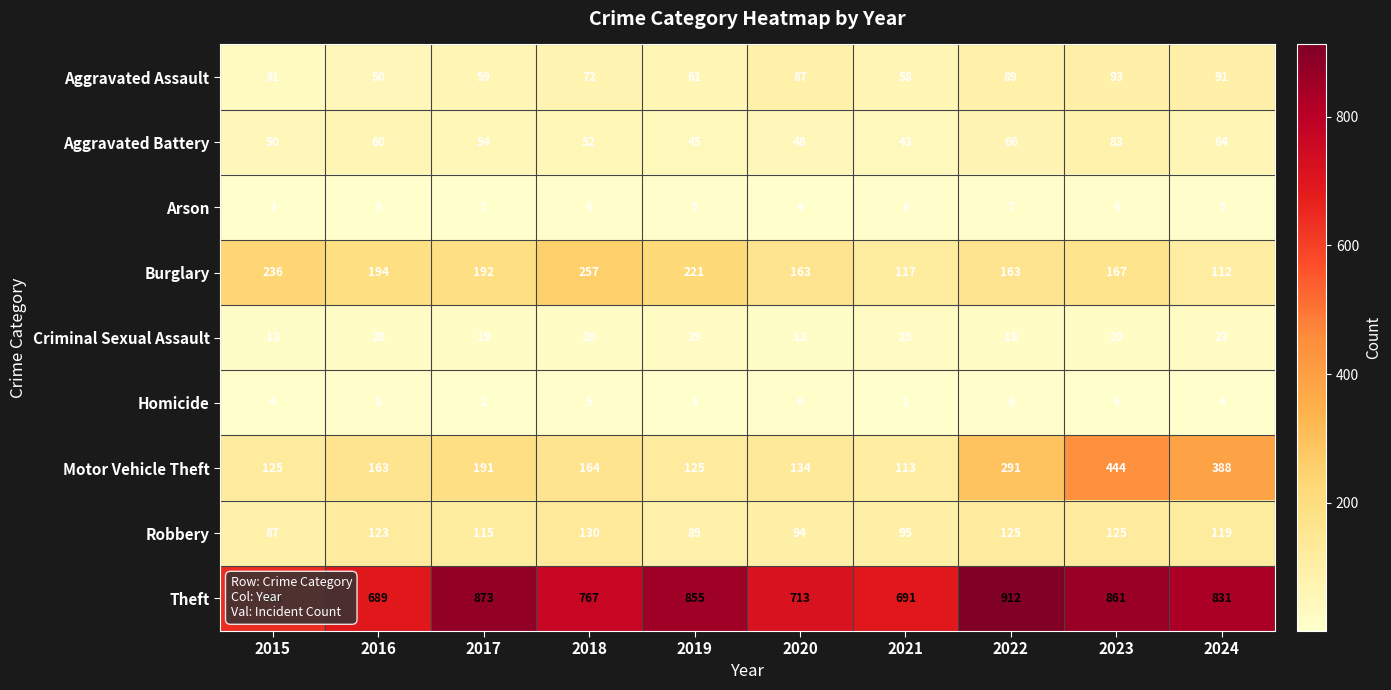

At how many categories does at least one series exceed 617?

10